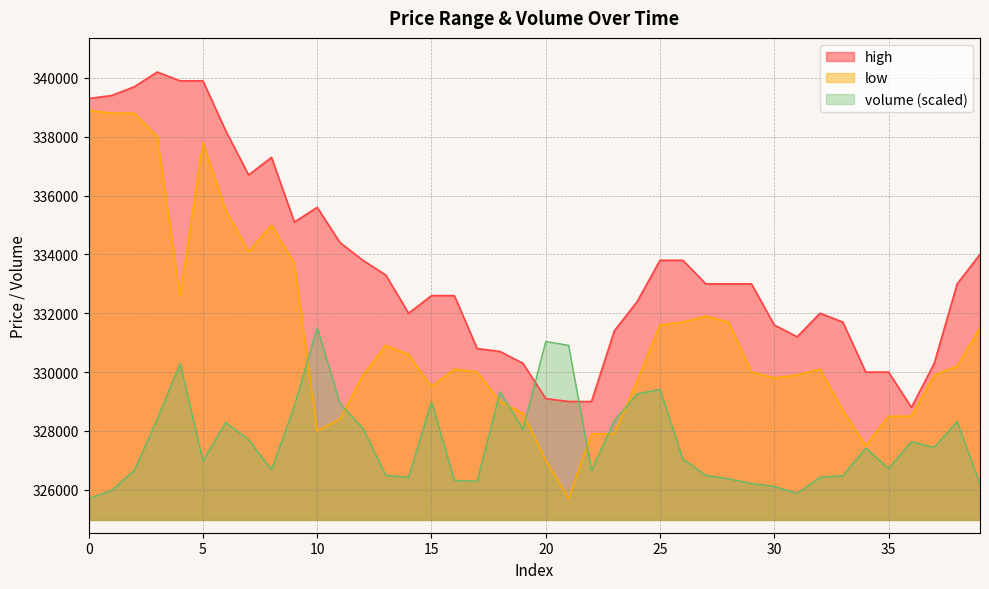

What is the sum of the low values at 28 and 17?

661700.0